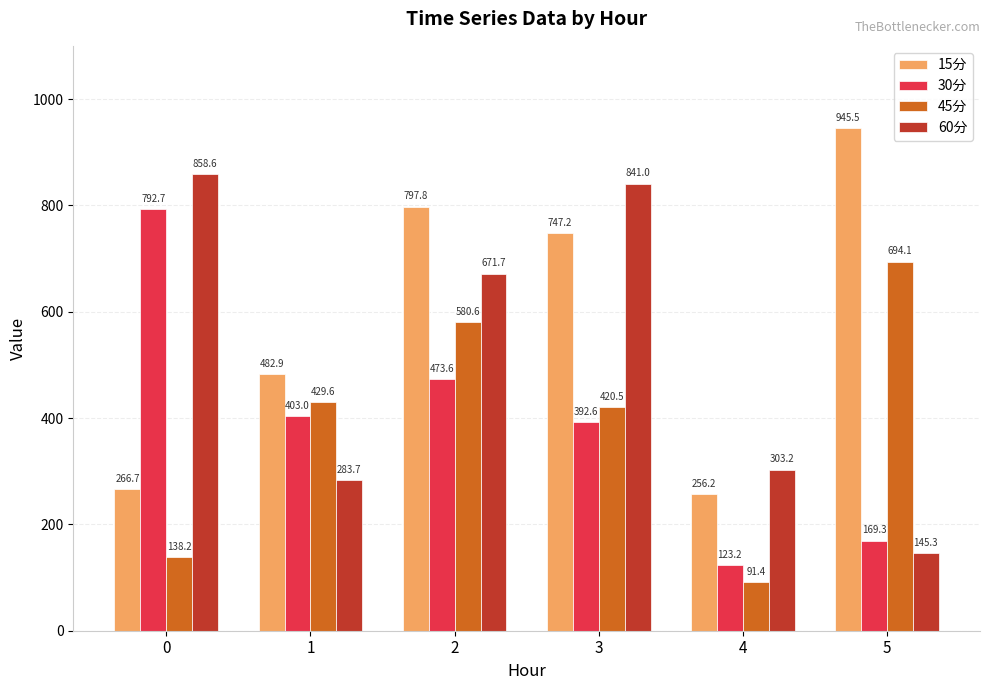

How many categories are shown in the chart?

6